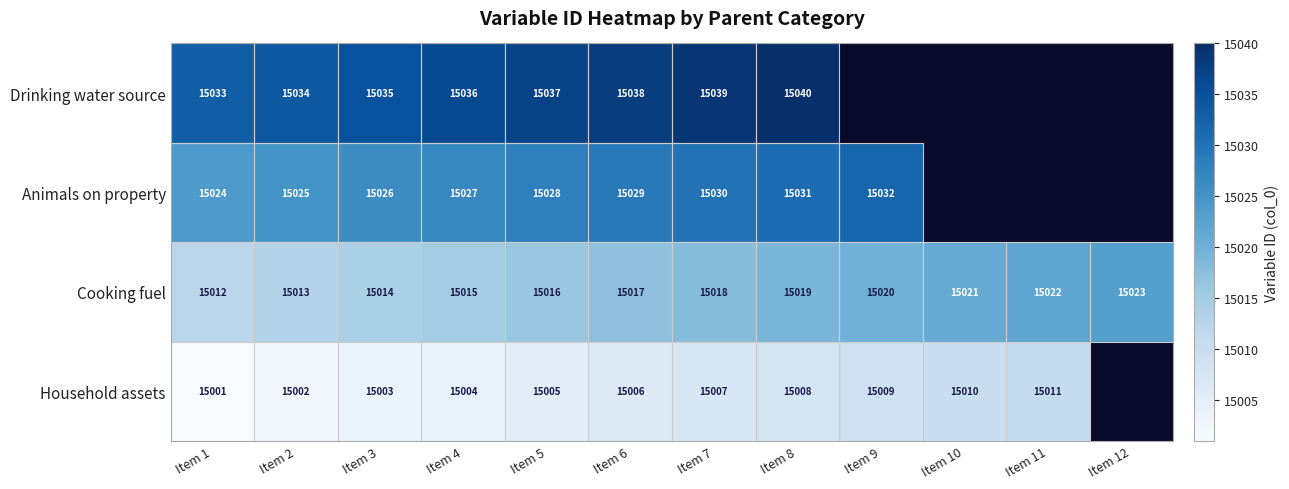

Rank the categories by Cooking fuel value from highest to lowest.

Item 12, Item 11, Item 10, Item 9, Item 8, Item 7, Item 6, Item 5, Item 4, Item 3, Item 2, Item 1